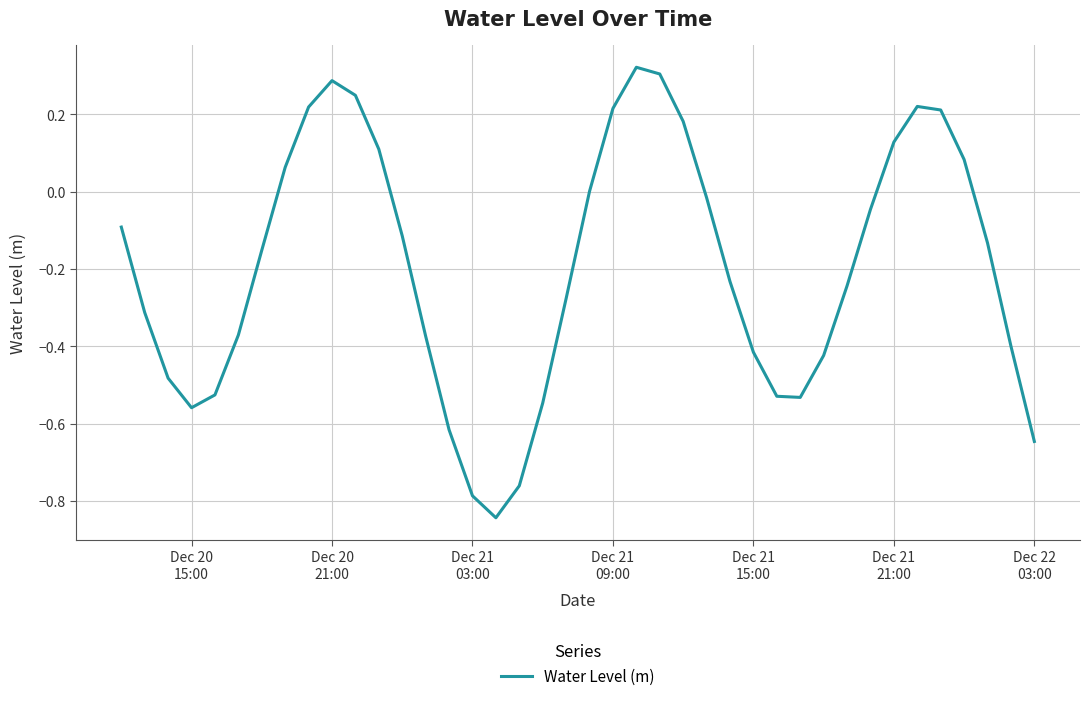

What is the difference between the maximum and minimum values?

1.2